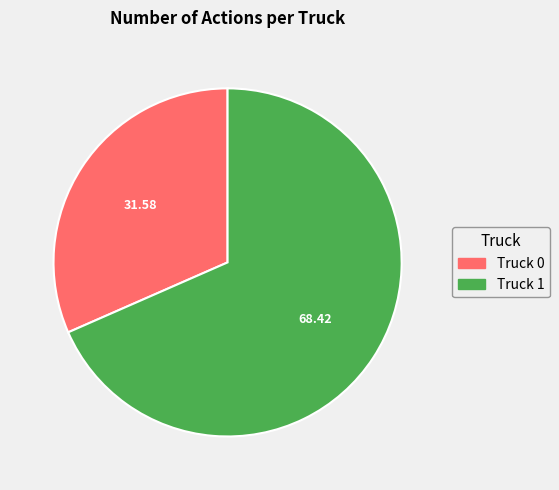

Is it true that Truck 0 is 32% of the pie?

True